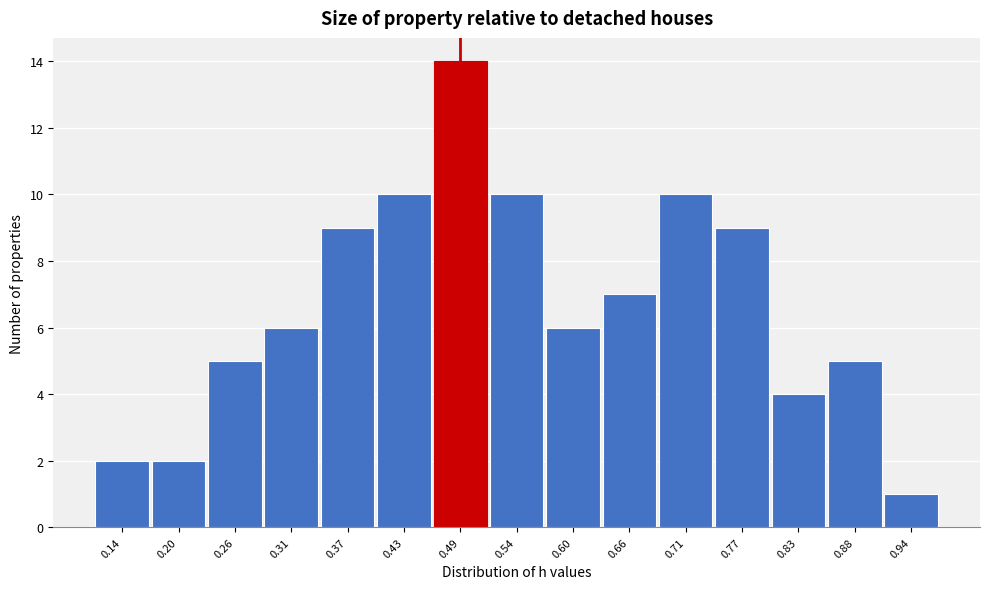

Which range on the x-axis has the tallest bar?

0.46 to 0.51